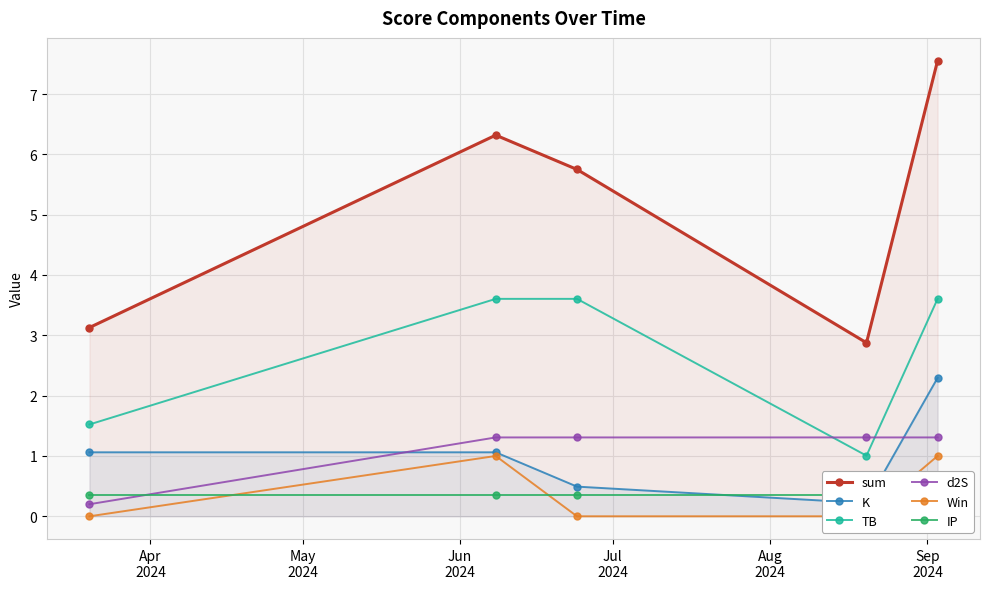

Which series has the widest spread of values?

sum